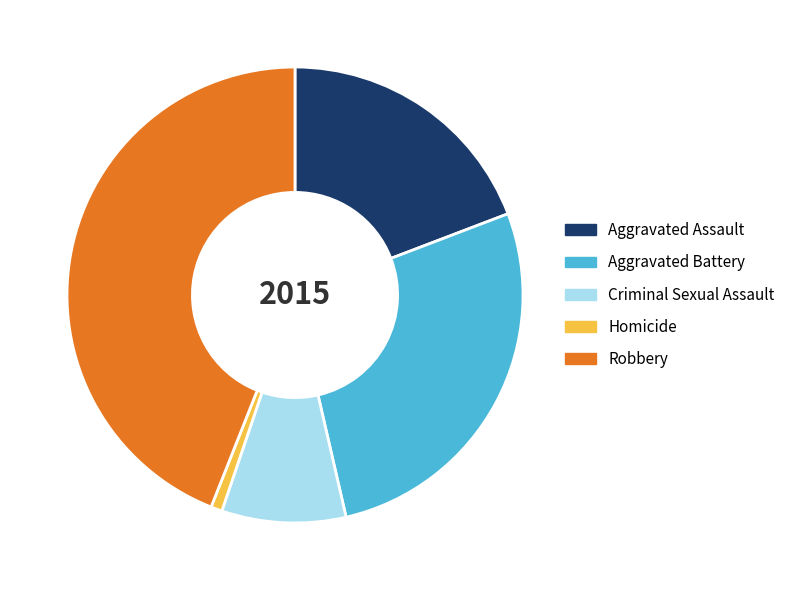

Which category has the biggest portion of the pie?

Robbery